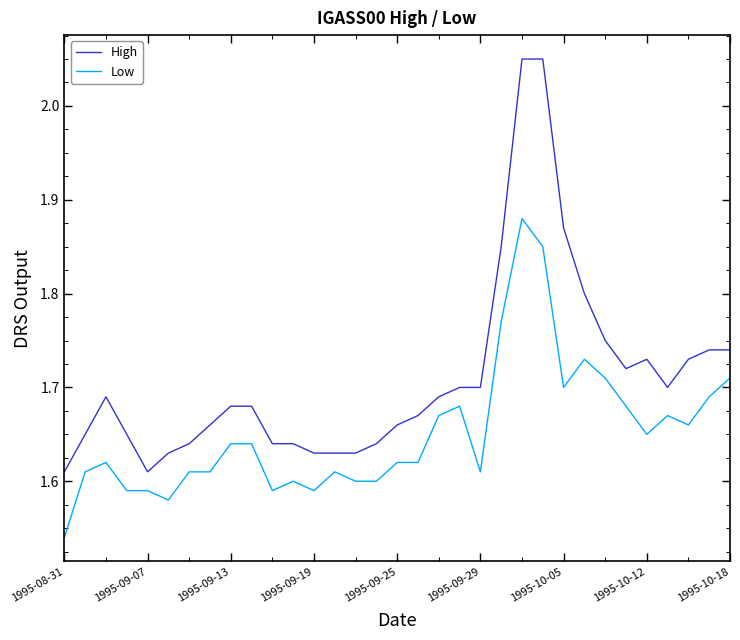

Which series has the largest range (max minus min)?

High